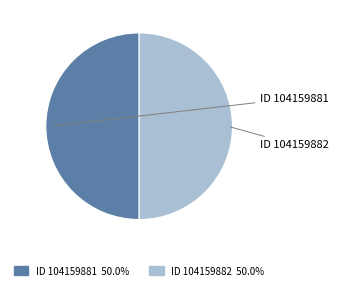

What is the smallest slice in the pie chart?

Tvärån Nb (104159882)